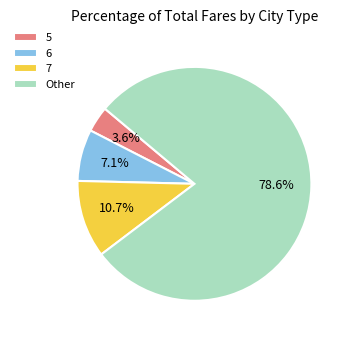

Which slice represents more than half of the pie?

Other